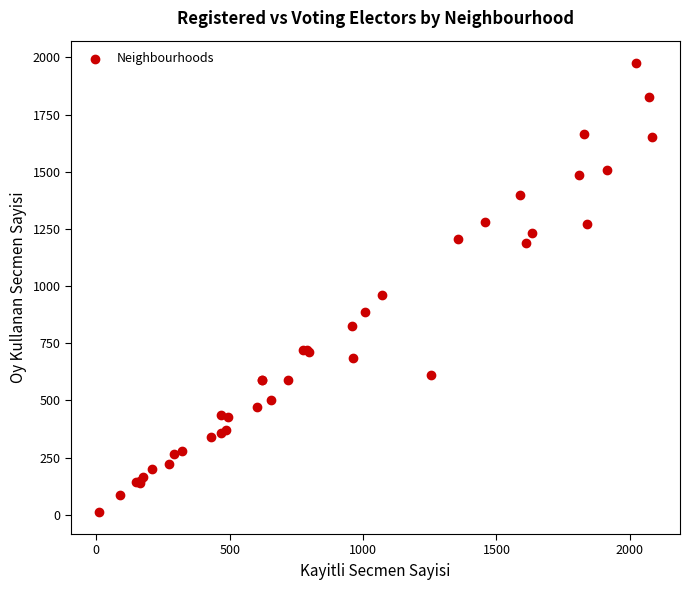

What Y value in the scatter plot is closest to 994?

961